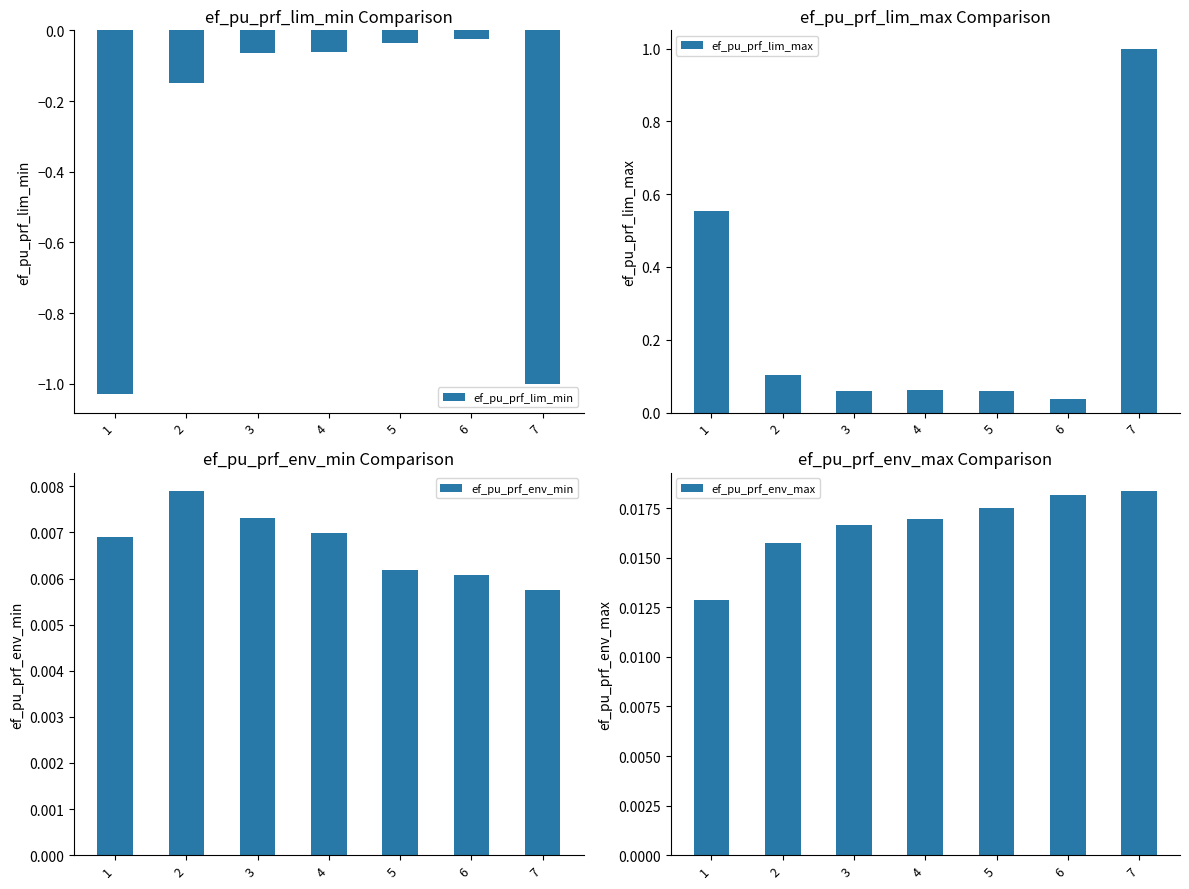

List the labels in order of ef_pu_prf_lim_min value, largest first.

6, 5, 4, 3, 2, 7, 1